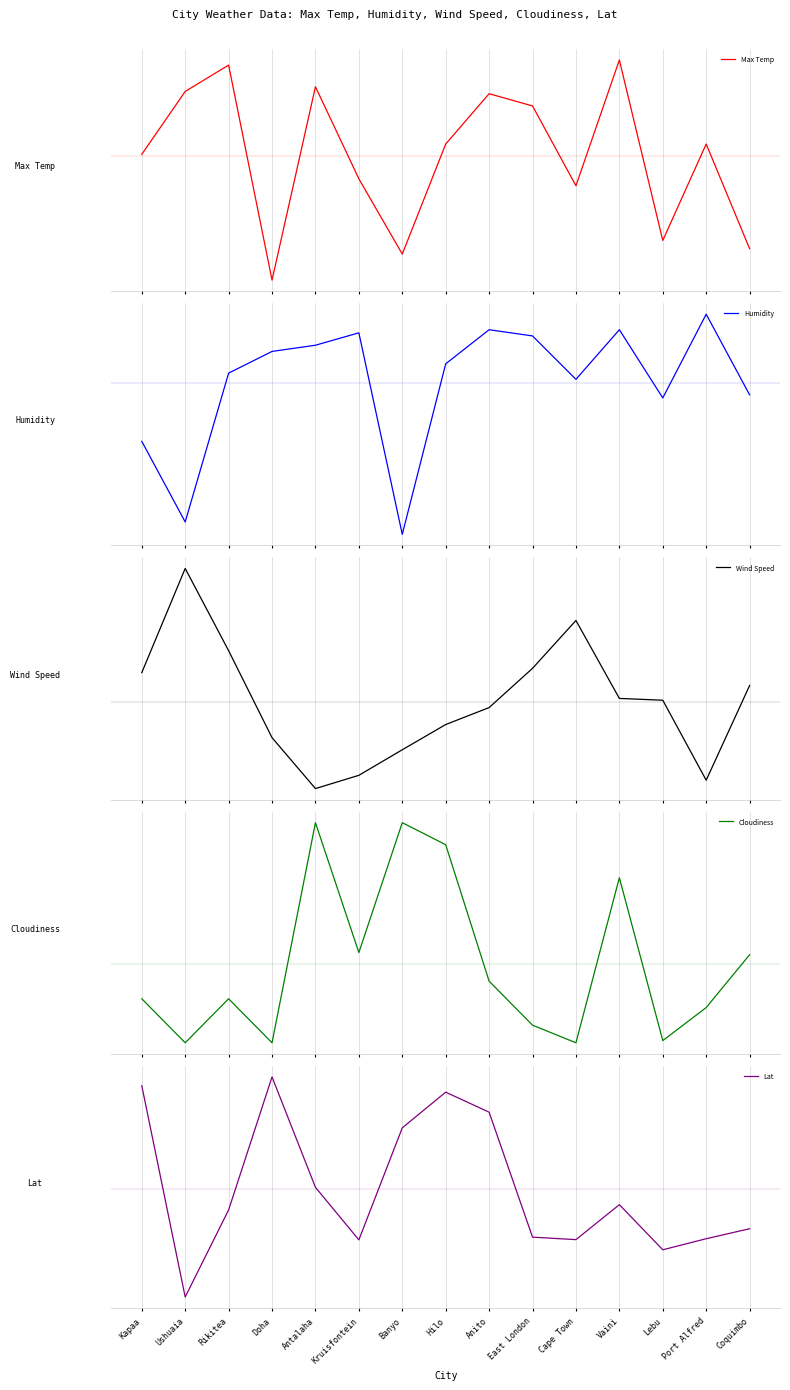

What is the sum of the Lat values at Doha and Rikitea?

32.8